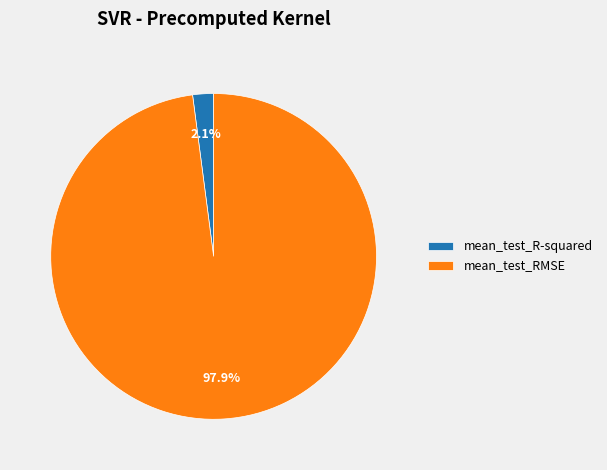

To the nearest percent, what is the combined percentage of mean_test_RMSE and mean_test_R-squared?

100%